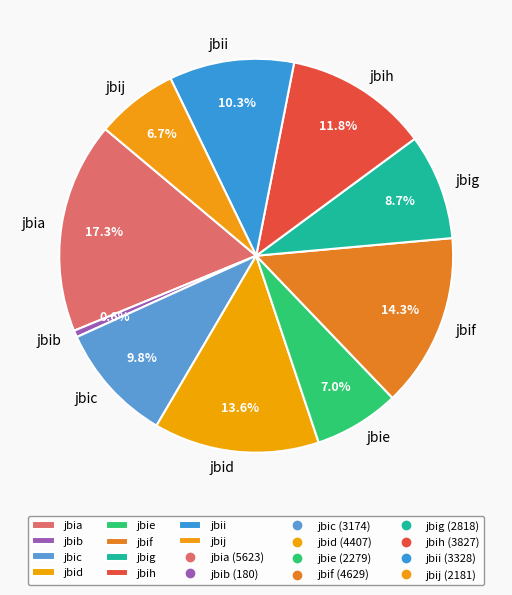

What is the smallest slice in the pie chart?

jbib